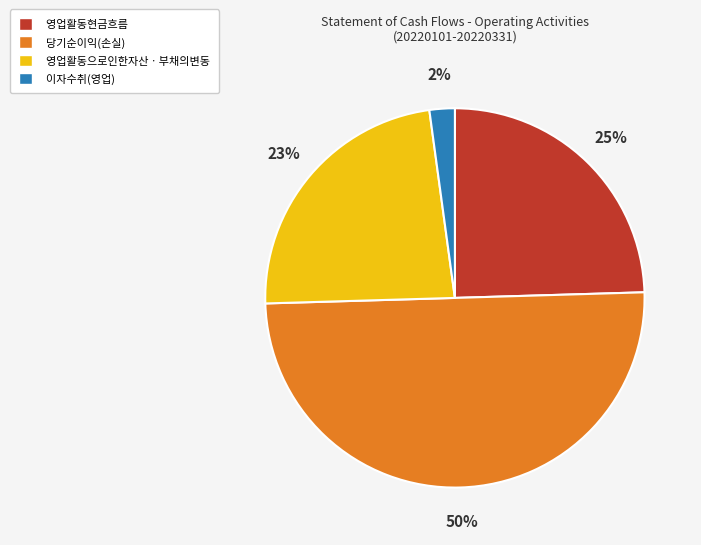

Do 영업활동현금흐름 and 이자수취(영업) together represent more than half of the pie?

No